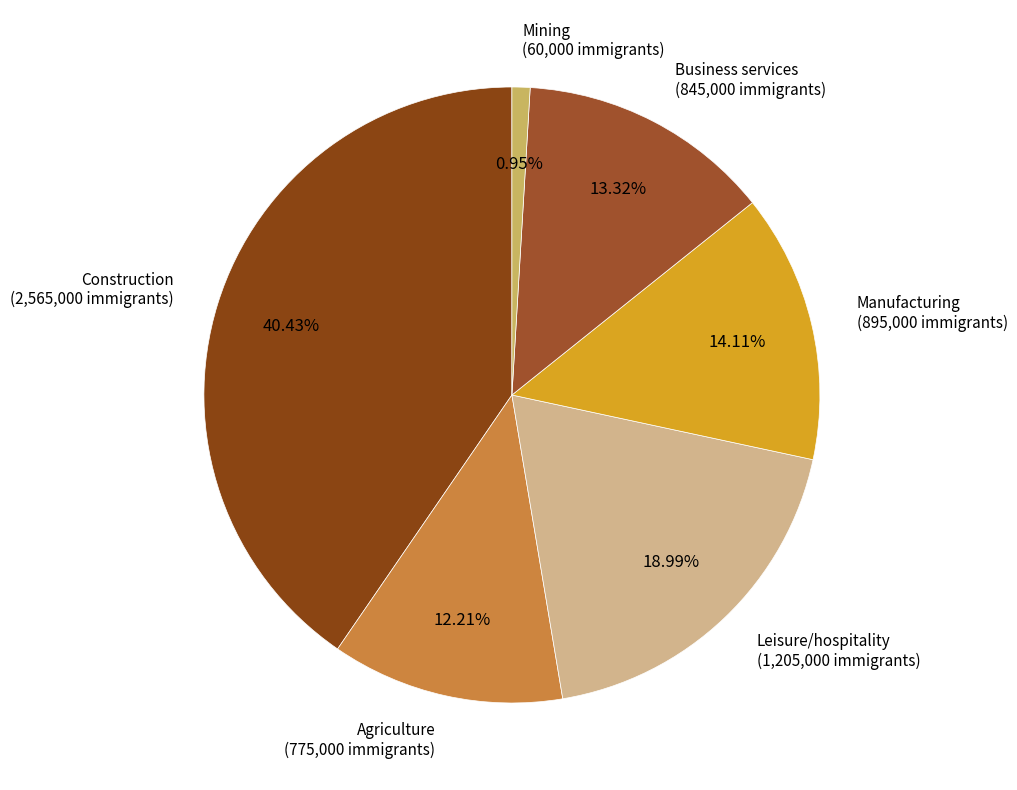

How many segments does this pie chart have?

6